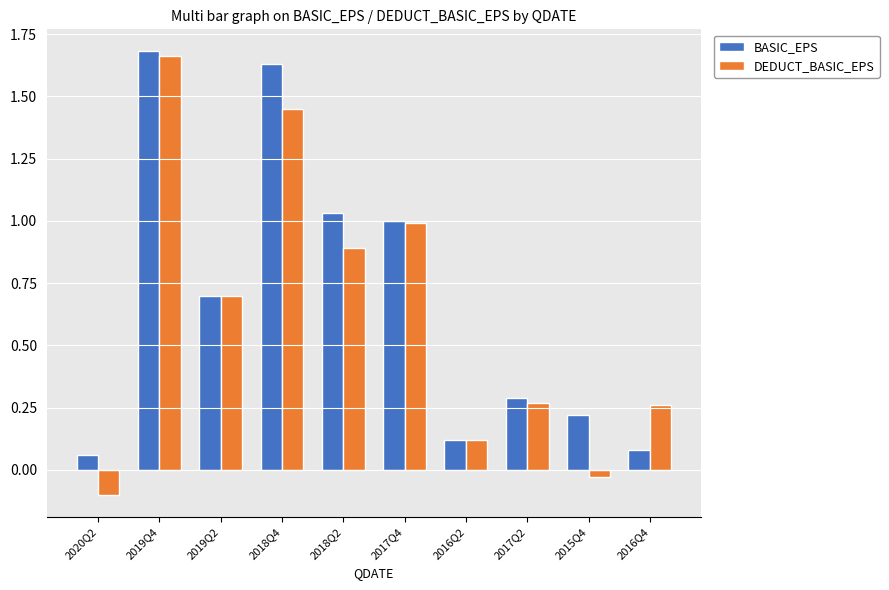

Which category has the highest value in the DEDUCT_BASIC_EPS series?

2019Q4